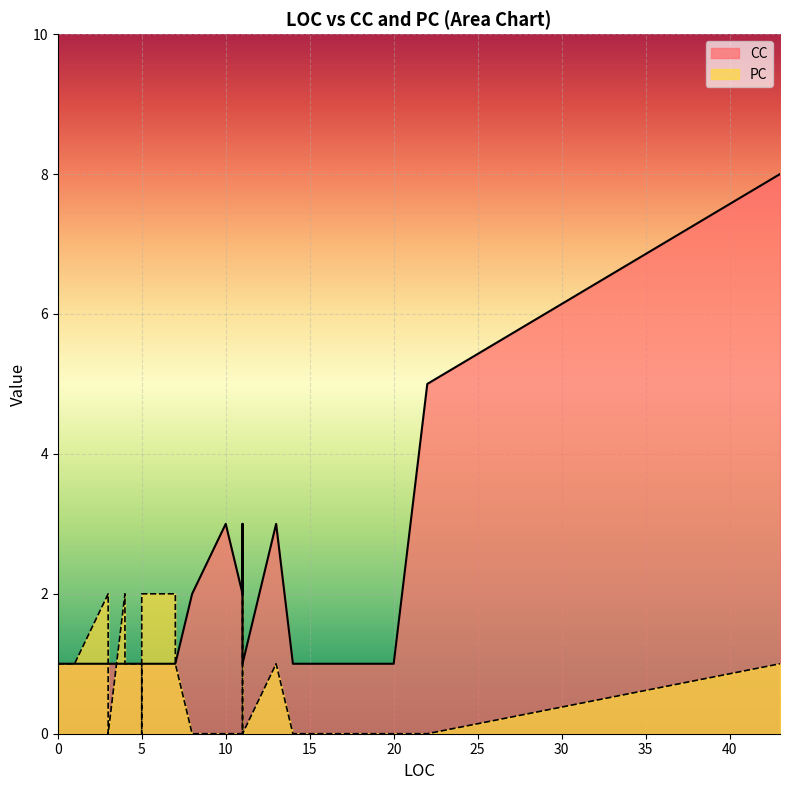

Reading left to right, transcribe all the data shown in this chart.

CC: 5=1	5=1	1=1	11=3	3=1	7=1	4=1	1=1	5=1	43=8	22=5	11=1	20=1	3=1	14=1	11=2	17=1	16=1	7=1	4=1	8=2	13=3	0=1	10=3
PC: 5=1	5=2	1=1	11=2	3=2	7=2	4=2	1=1	5=0	43=1	22=0	11=0	20=0	3=0	14=0	11=0	17=0	16=0	7=1	4=1	8=0	13=1	0=1	10=0